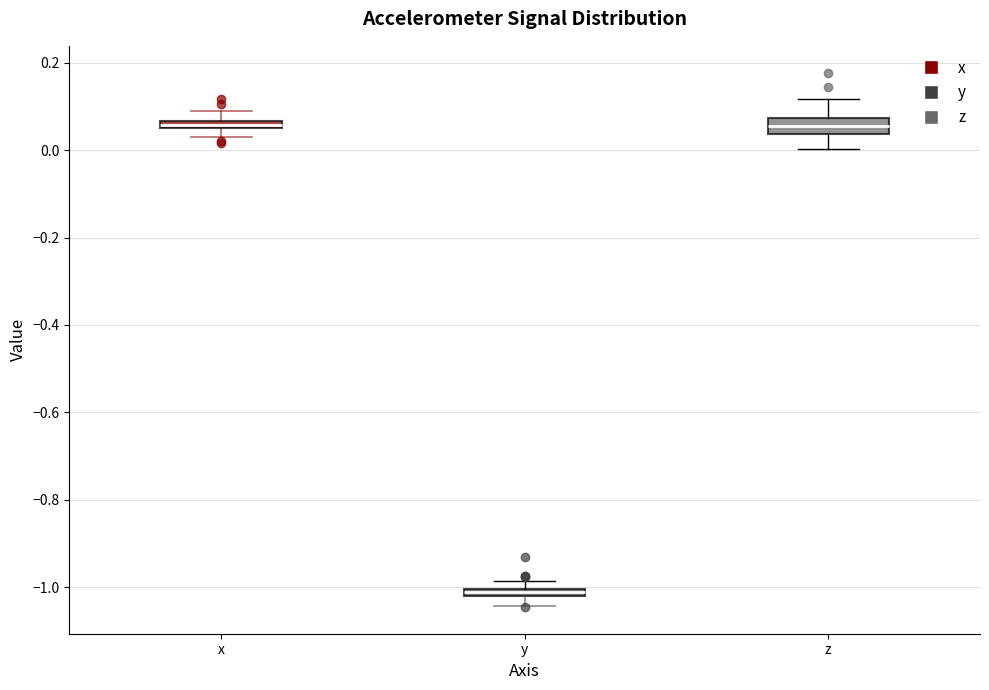

Where is the upper edge of the box for z on the y-axis? The values are not printed on the chart, so give them approximately, as read against the axis.

0.08